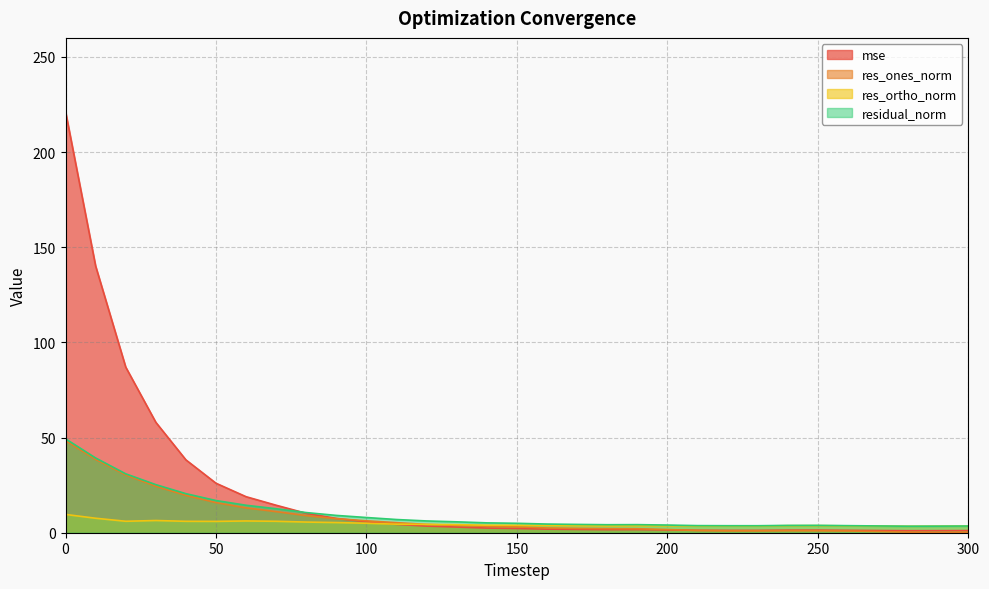

Which series has the widest spread of values?

mse